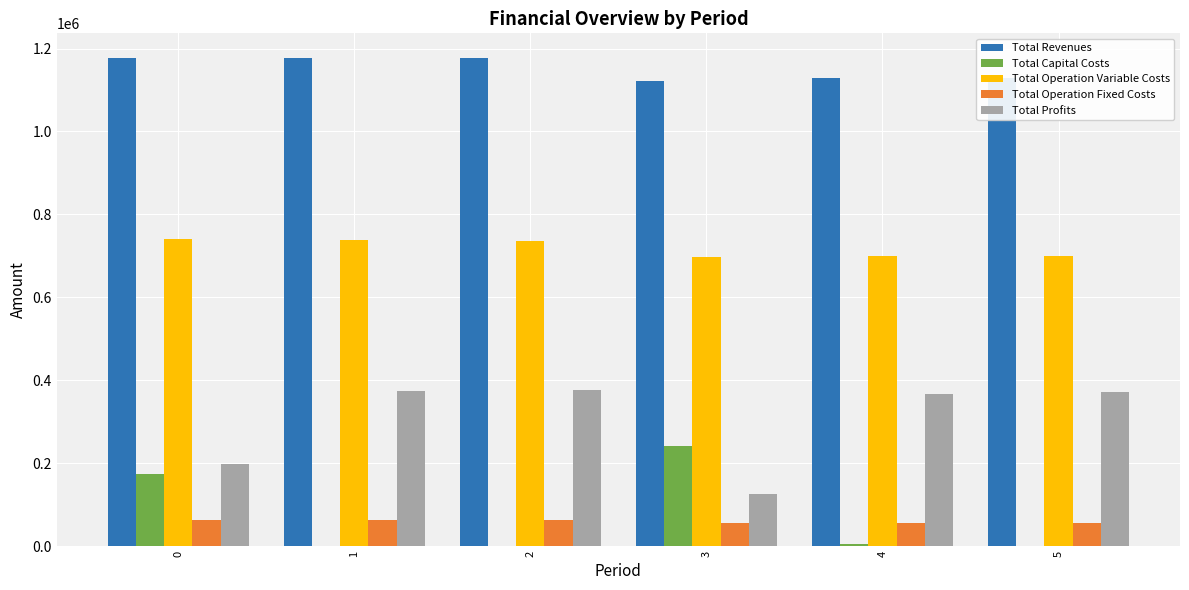

How many groups of bars are there?

6